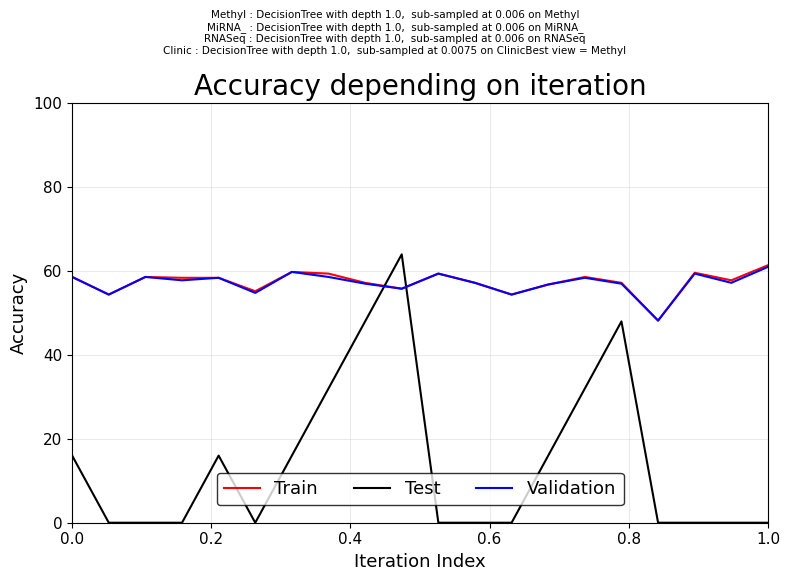

After their last crossing, which series has the higher values: Validation or Test?

Validation